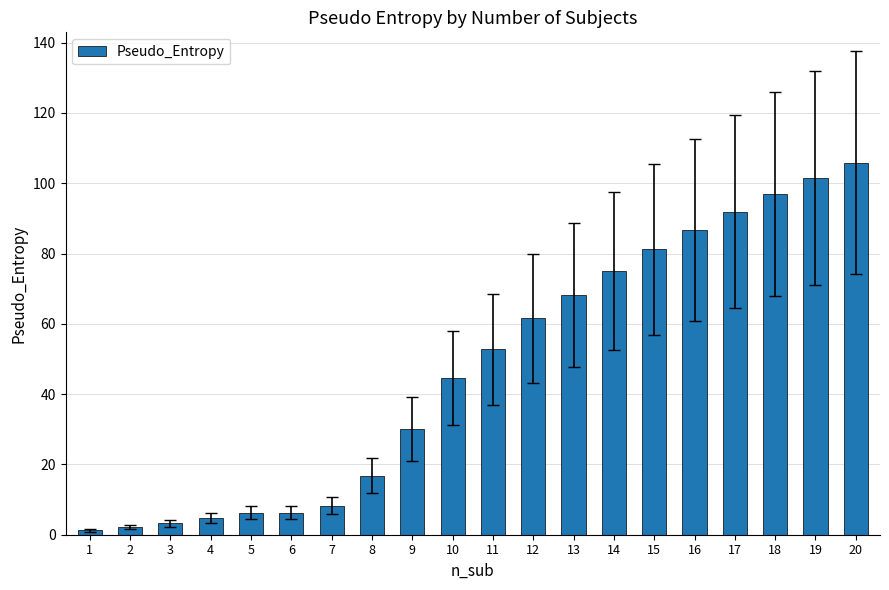

What is the difference between the values at 2 and 19?

99.3